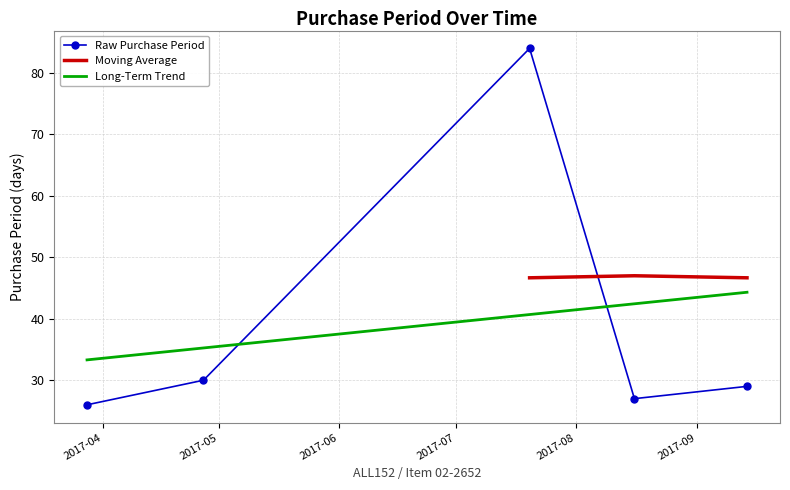

Reading left to right, what are all the values shown in this chart?

2017-03-28=26	2017-04-27=30	2017-07-20=84	2017-08-16=27	2017-09-14=29